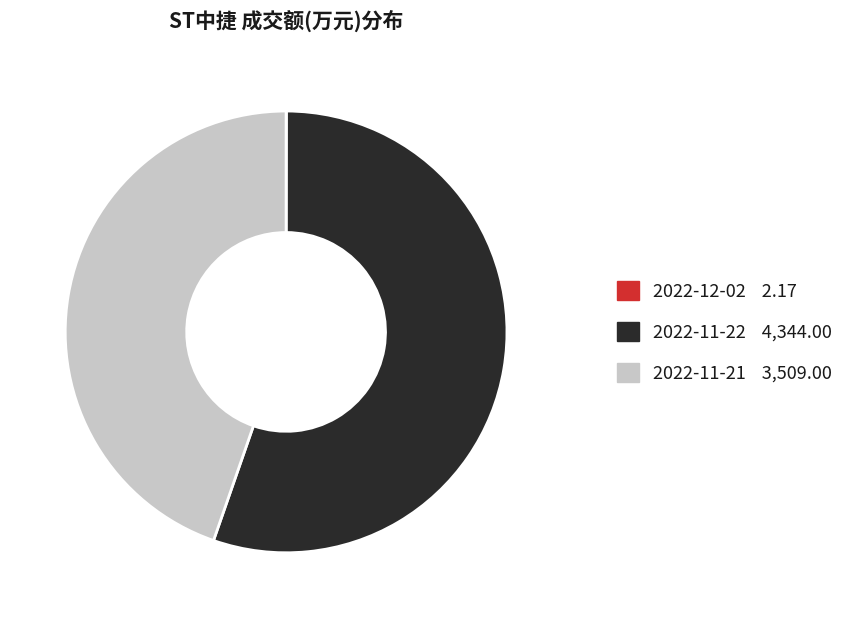

Does any single category account for the majority?

Yes